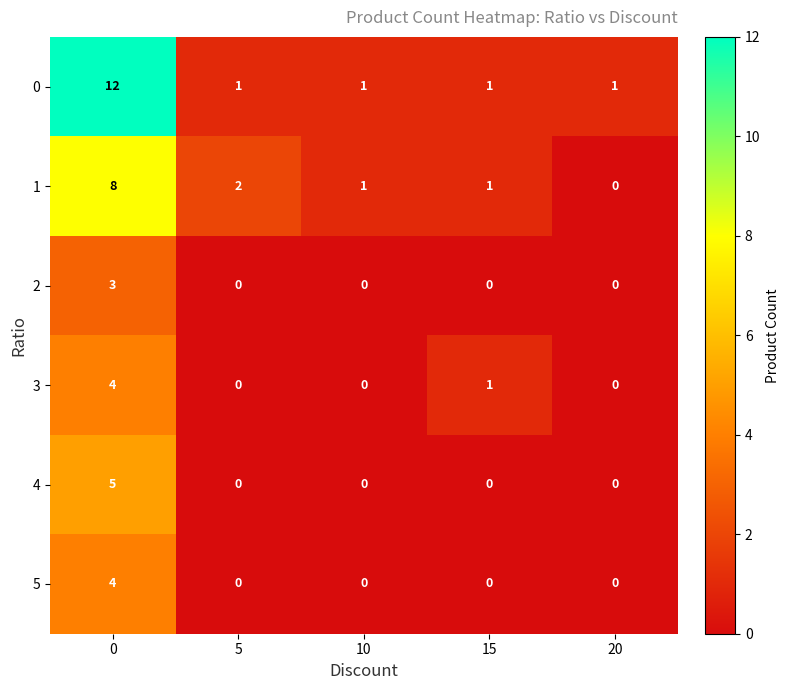

What is the approximate value of 1 at 0?

8